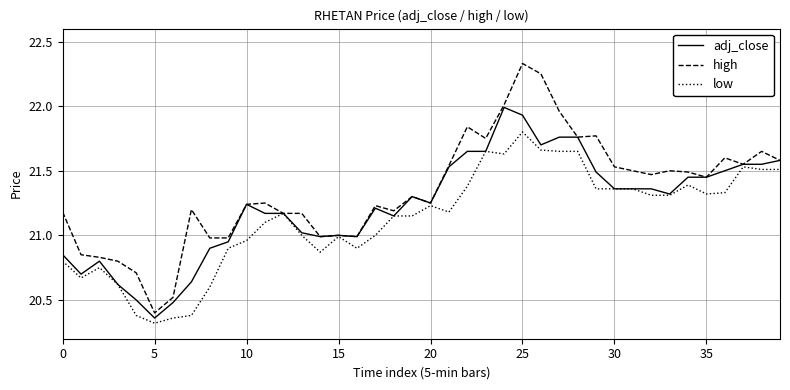

What is the difference between the maximum and minimum values in the high series?

1.9